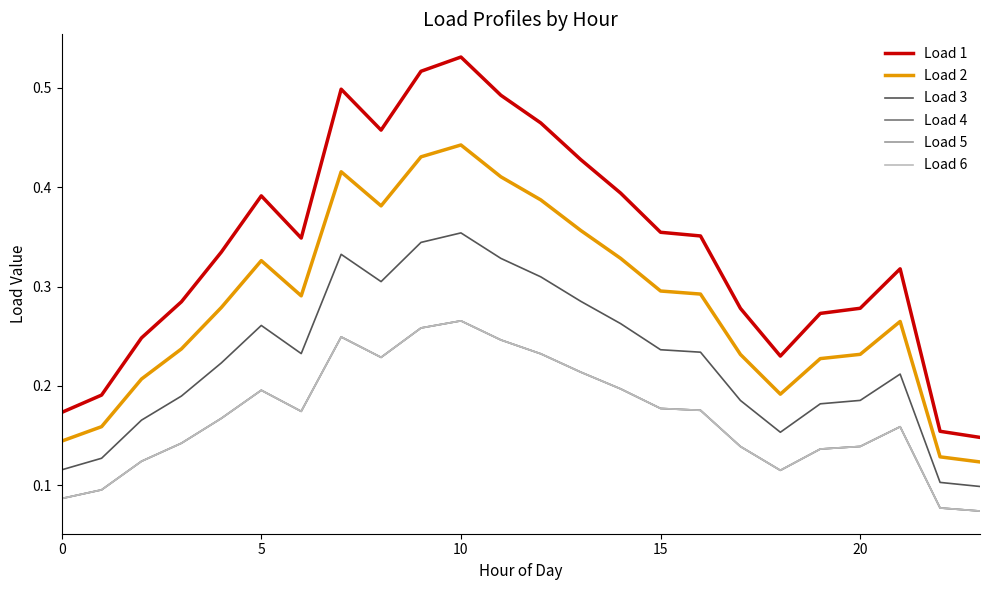

True or false: Load 4 and Load 5 cross at least once.

False